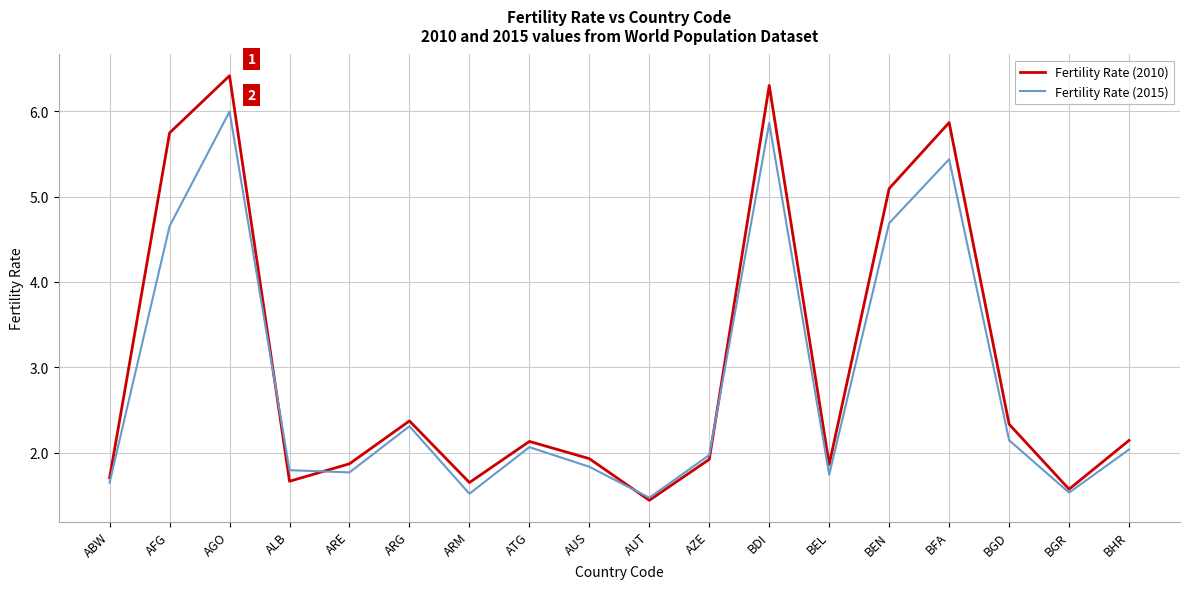

List the series in order of their peak value, lowest first.

Fertility Rate (2015), Fertility Rate (2010)